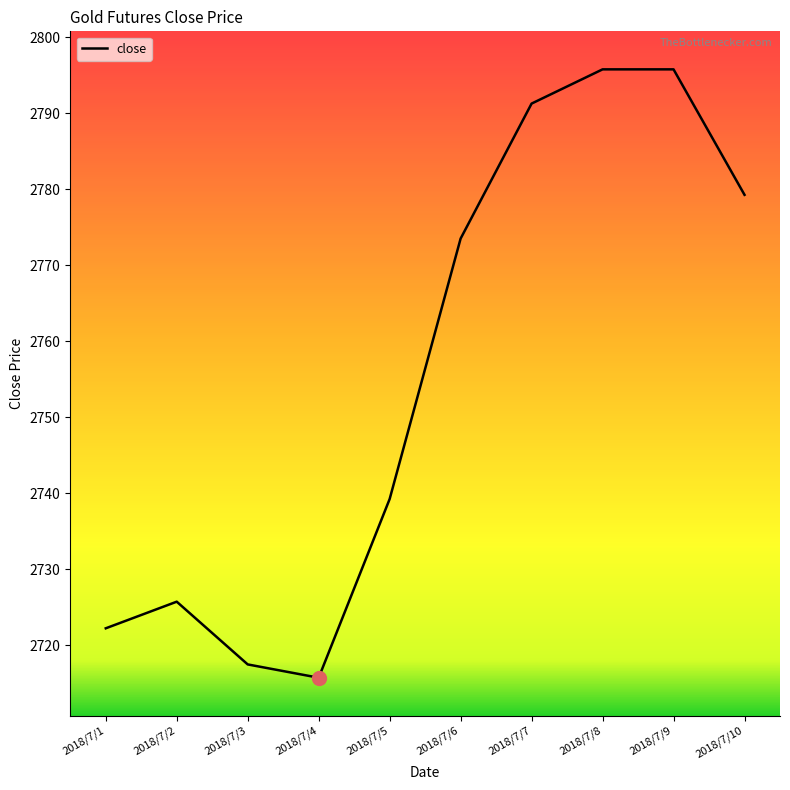

What is the change in value from 2018/7/5 to 2018/7/8?

+56.5